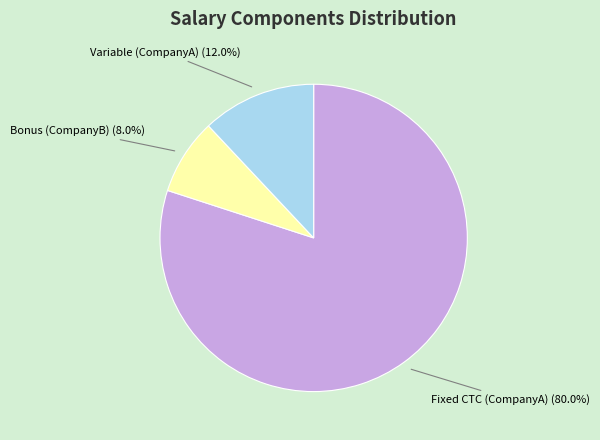

Which slice is the smallest?

Bonus (CompanyB)